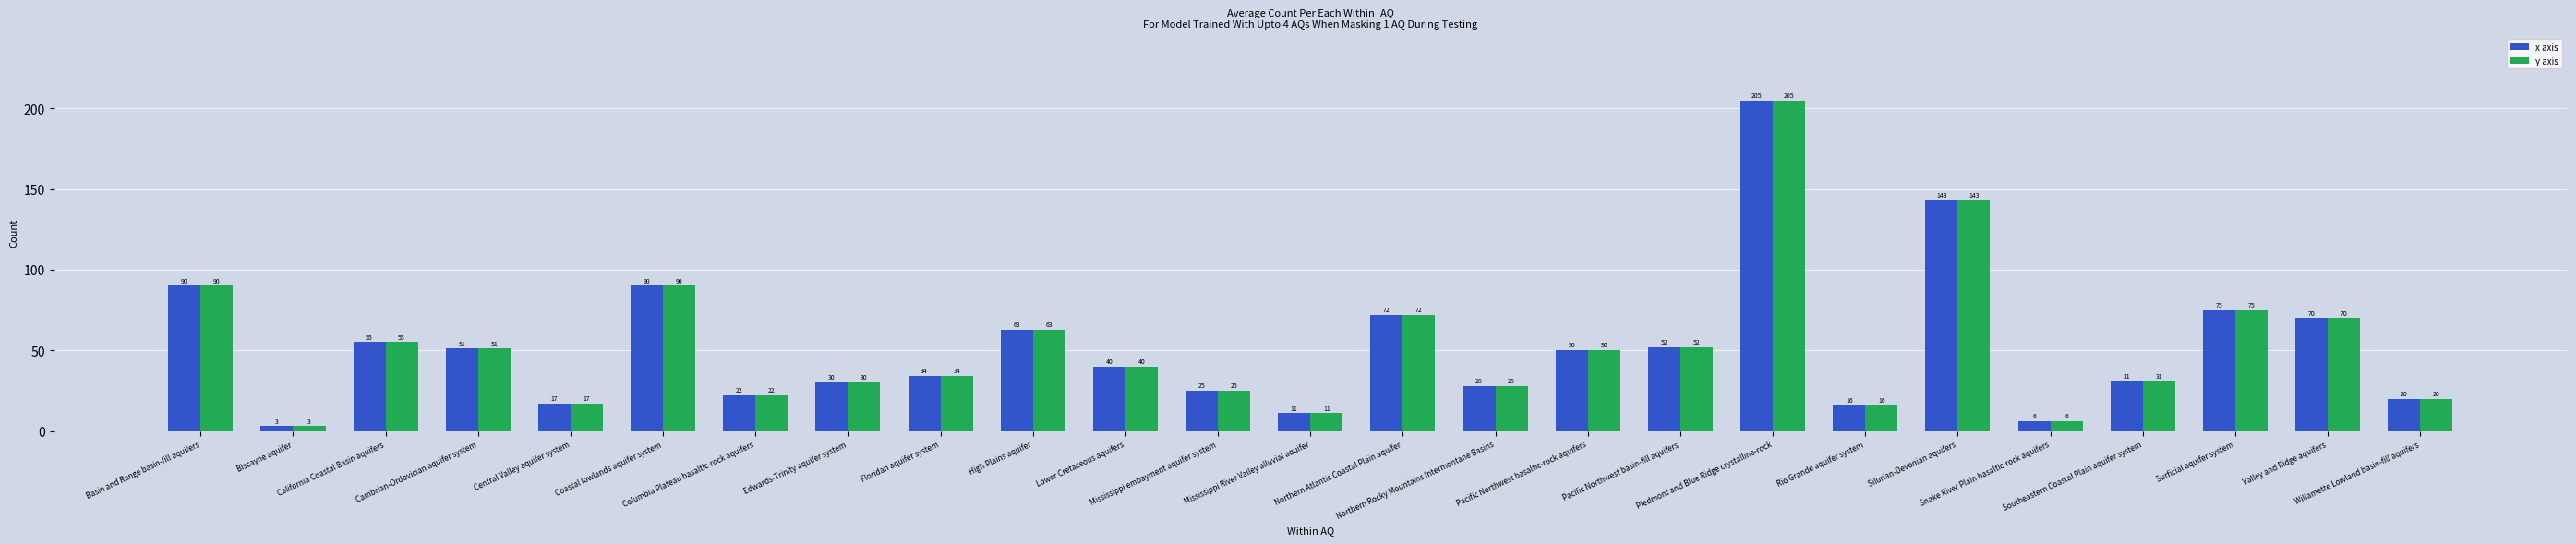

How many data points in x axis are less than 40?

12